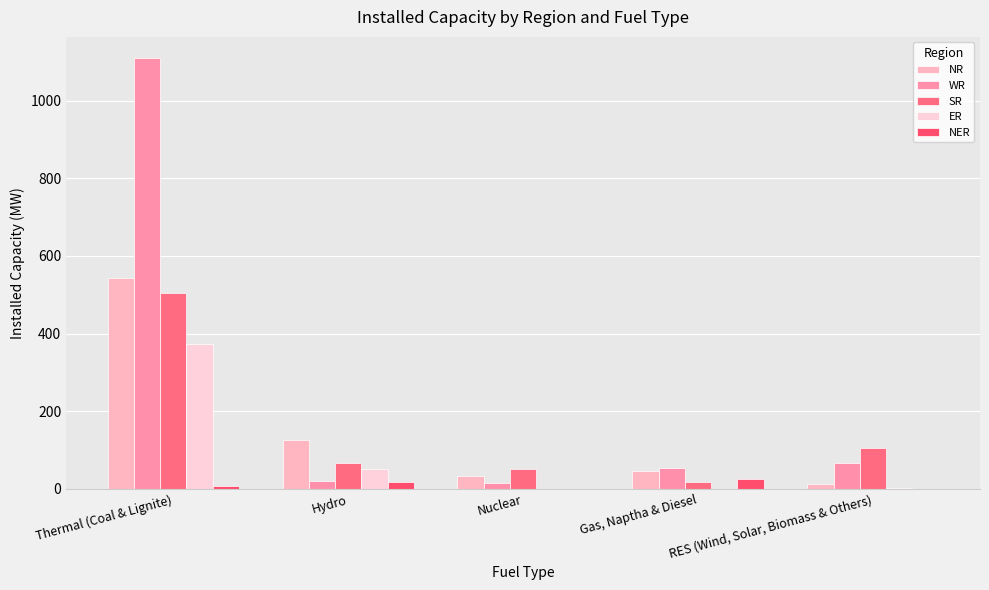

Are the bars grouped side by side (vs. stacked)?

Yes